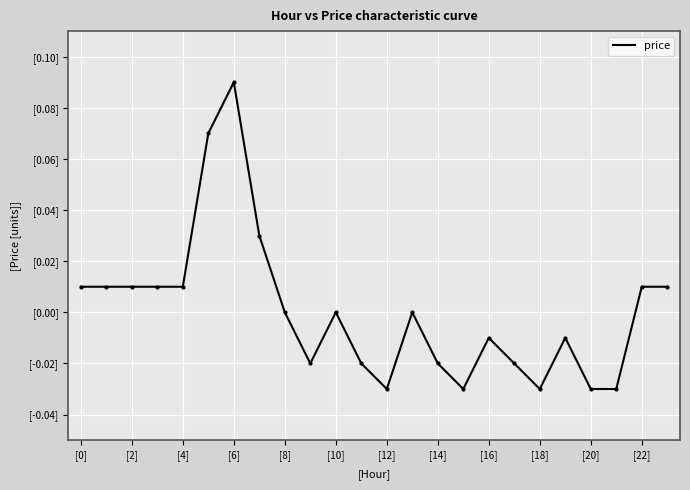

Does the chart display data point markers on the line(s)?

No